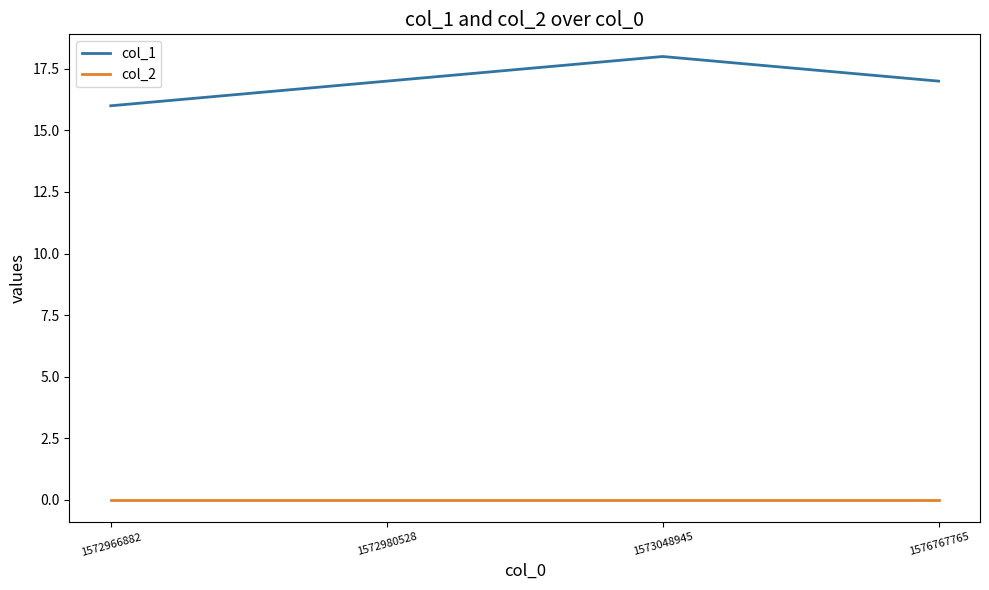

Between 1572966882 and 1572980528, which series saw the biggest shift?

col_1